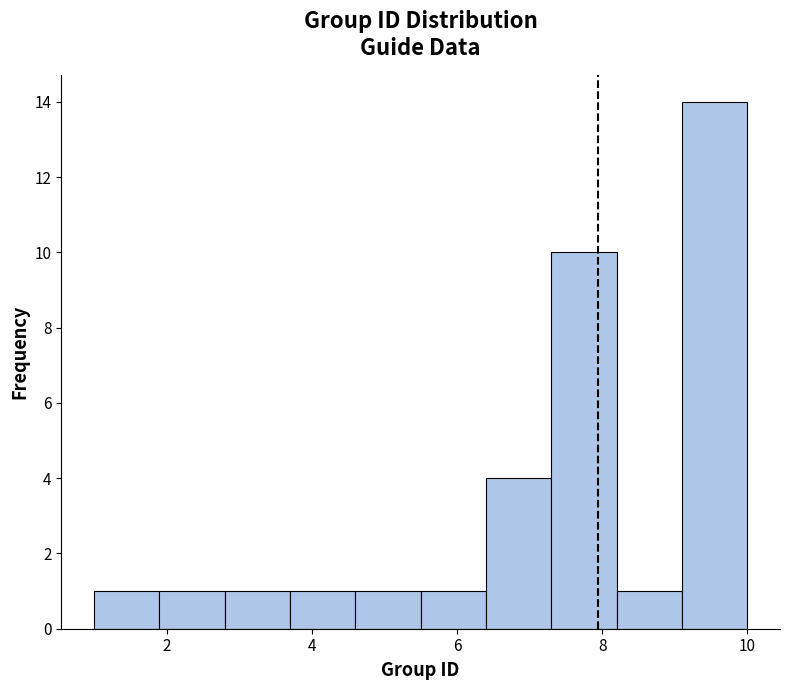

Reading left to right, list every bar in this chart as the range it spans on the x-axis followed by its height. Neither the bar edges nor the heights are printed on the chart, so give them approximately, as read against the axes.

1.0 to 1.9: 1
1.9 to 2.8: 1
2.8 to 3.7: 1
3.7 to 4.6: 1
4.6 to 5.5: 1
5.5 to 6.4: 1
6.4 to 7.3: 4
7.3 to 8.2: 10
8.2 to 9.1: 1
9.1 to 10.0: 14